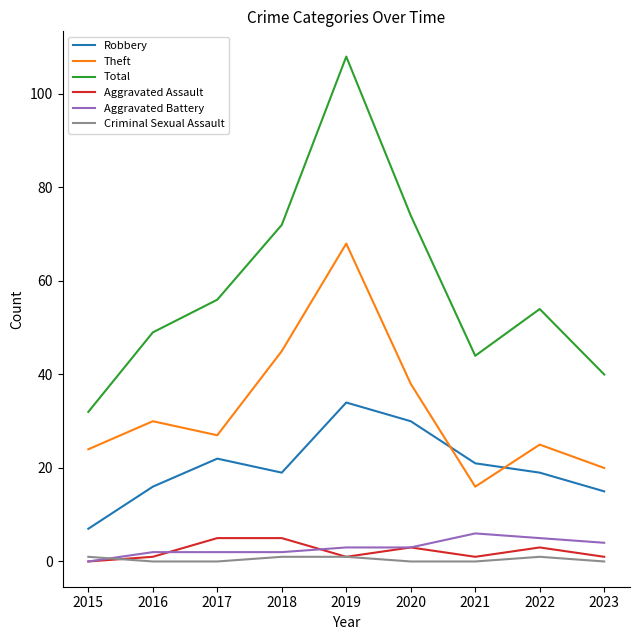

What is the average value of the Robbery series?

20